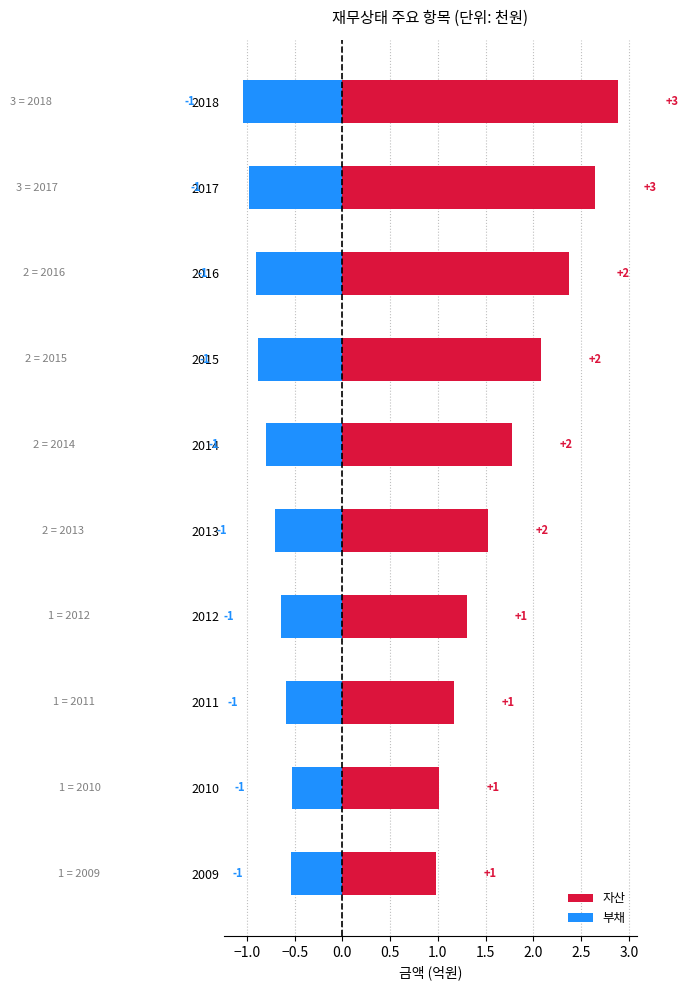

What is the value of the 자산 bar at the 9th from the left?

1.0